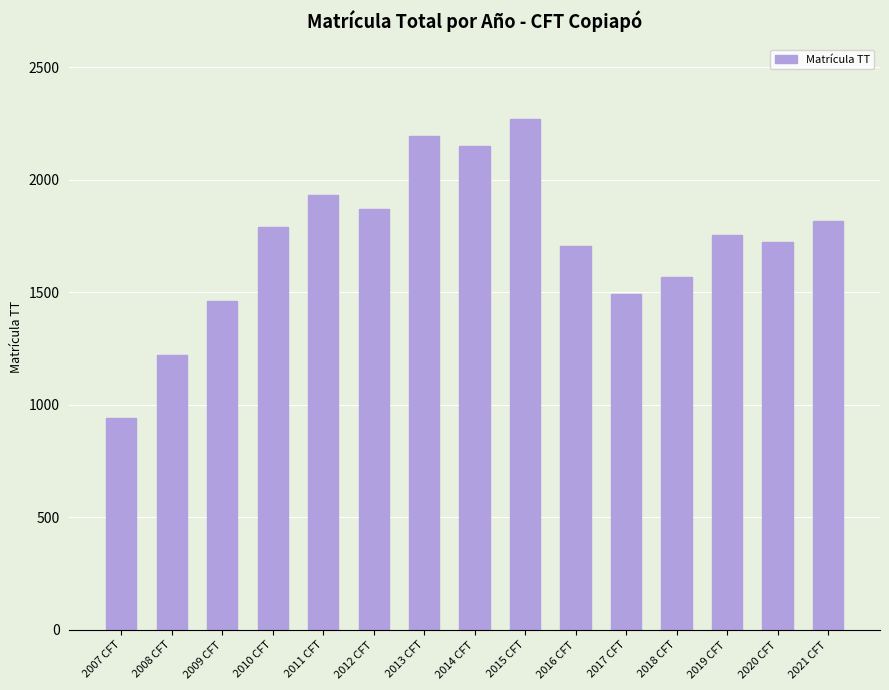

Between 2018 CFT and 2013 CFT, which is larger?

2013 CFT